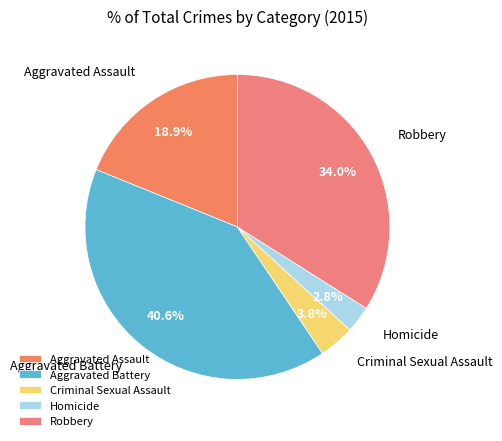

Approximately how many times larger is the value at Criminal Sexual Assault compared to Aggravated Assault?

0.2